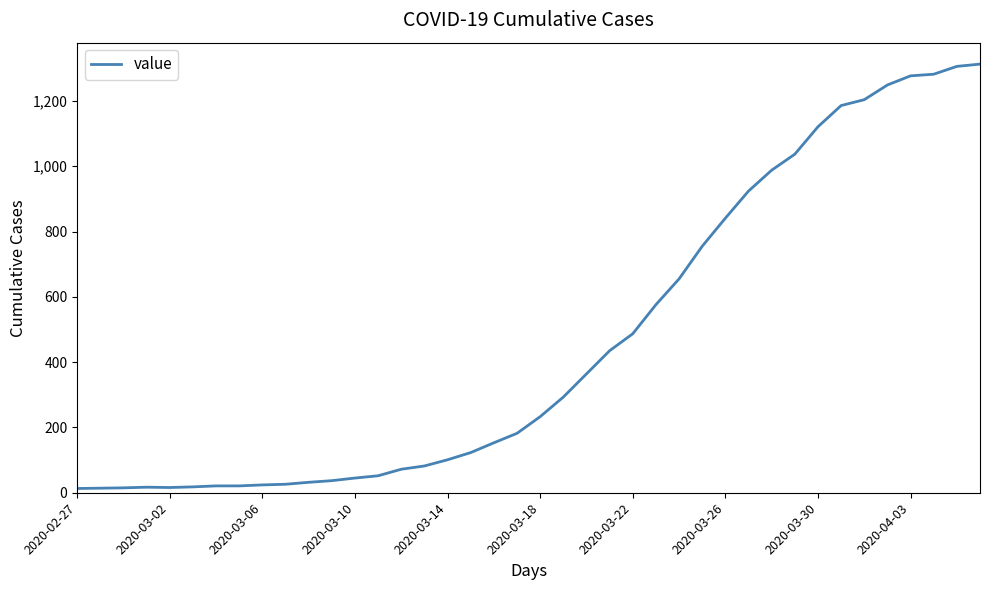

Is this an area chart (filled region under the line)?

No